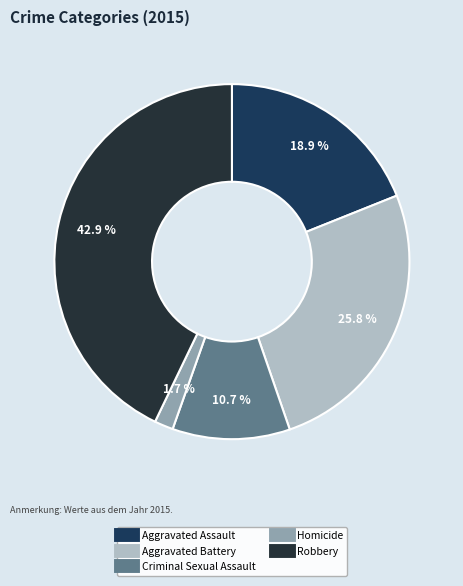

Rank the categories by value from highest to lowest.

Robbery, Aggravated Battery, Aggravated Assault, Criminal Sexual Assault, Homicide